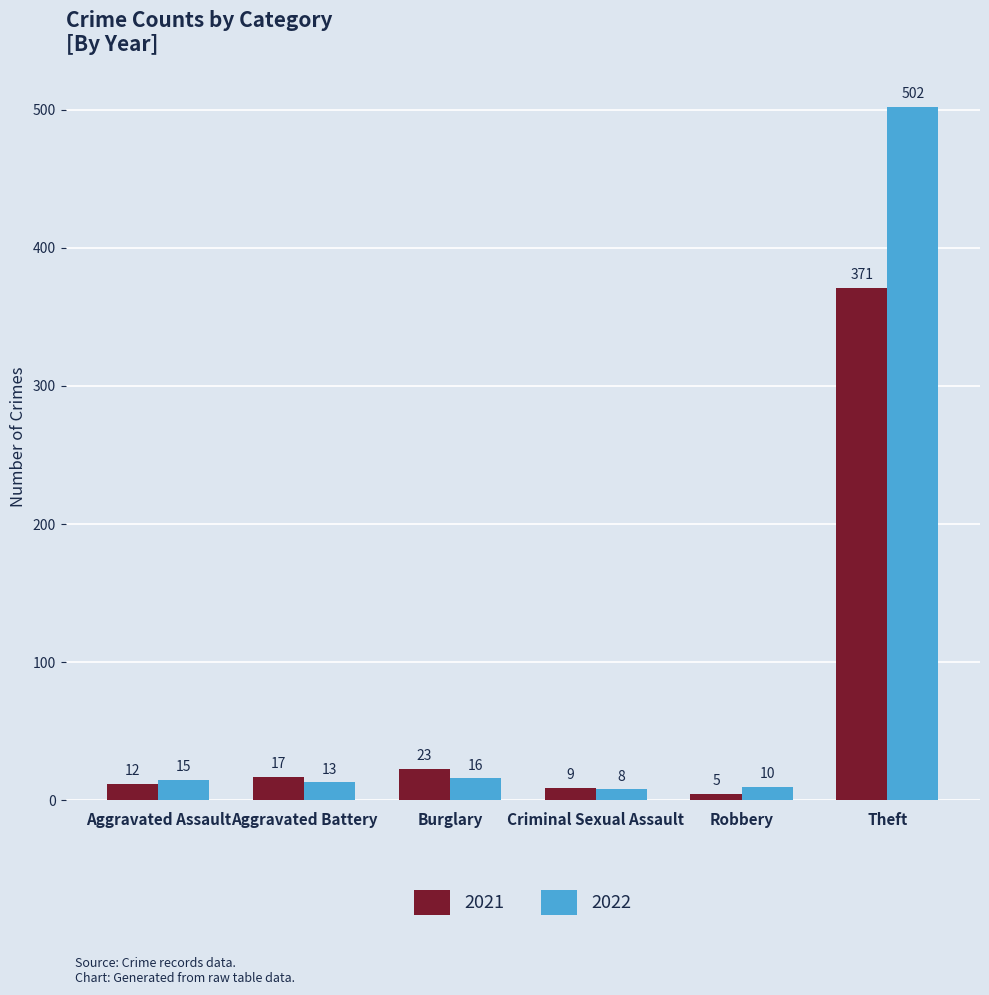

What is the label of the 5th bar from the left?

Robbery